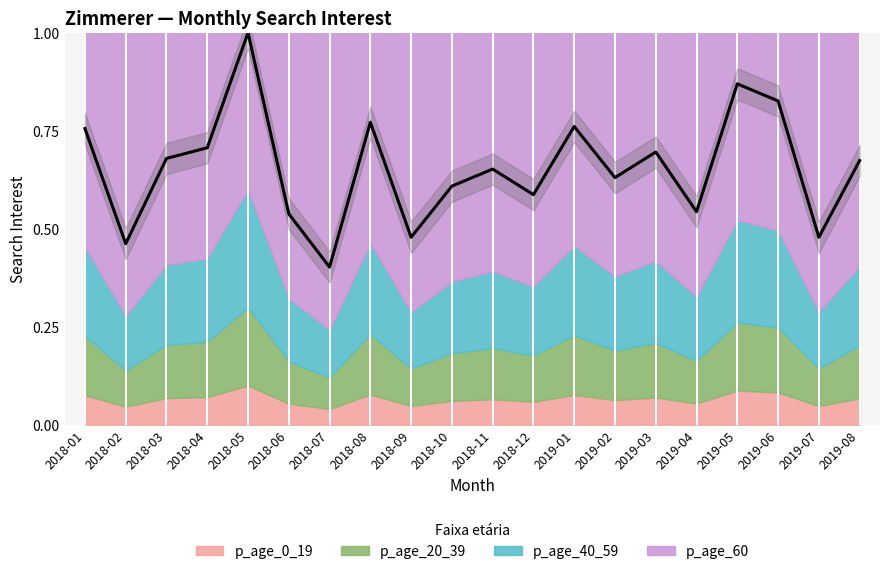

What value does the data have at 2018-09?

0.5